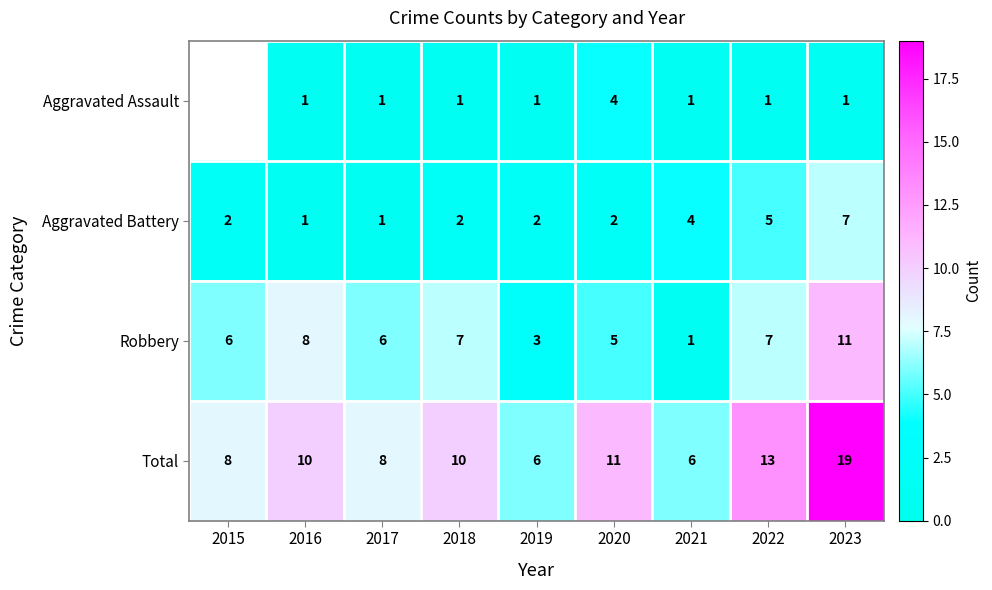

What is the sum of all Total values?

91